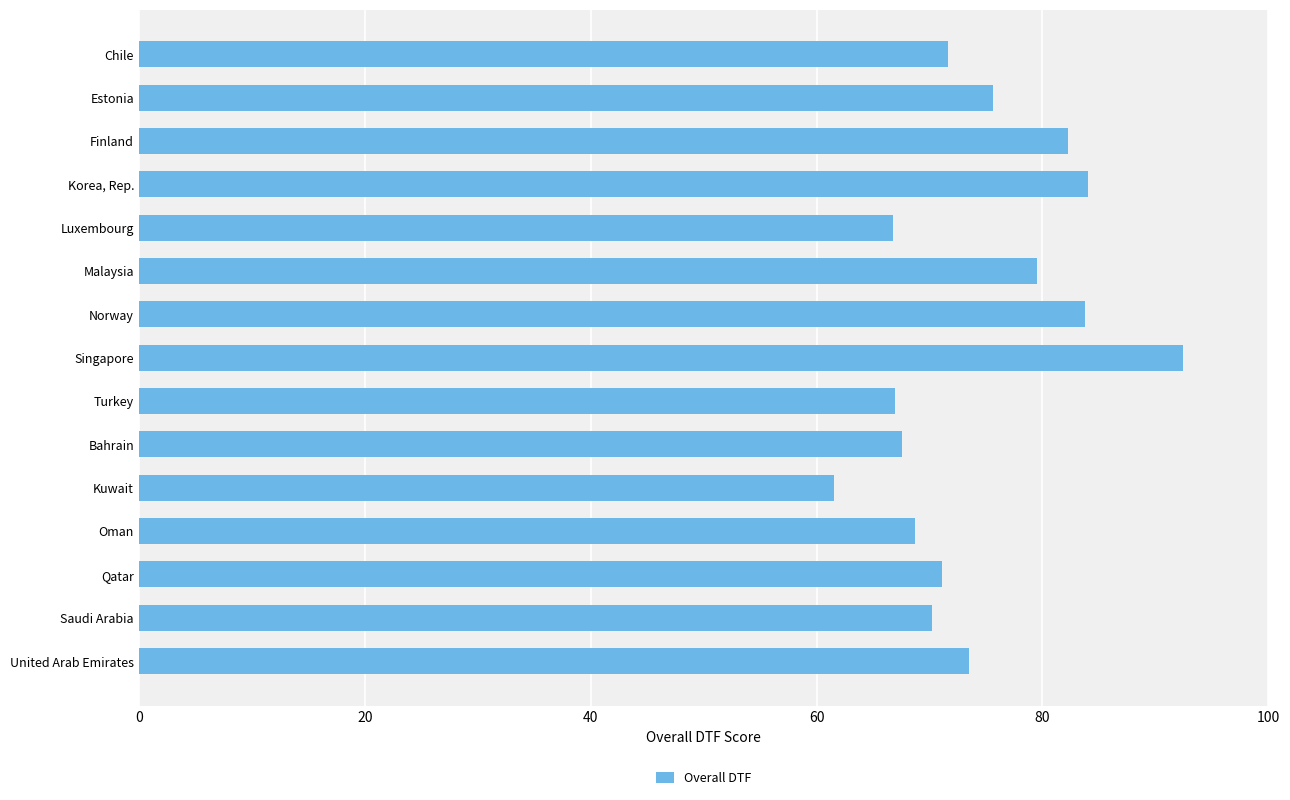

What is the label of the 2nd bar from the top?

Estonia